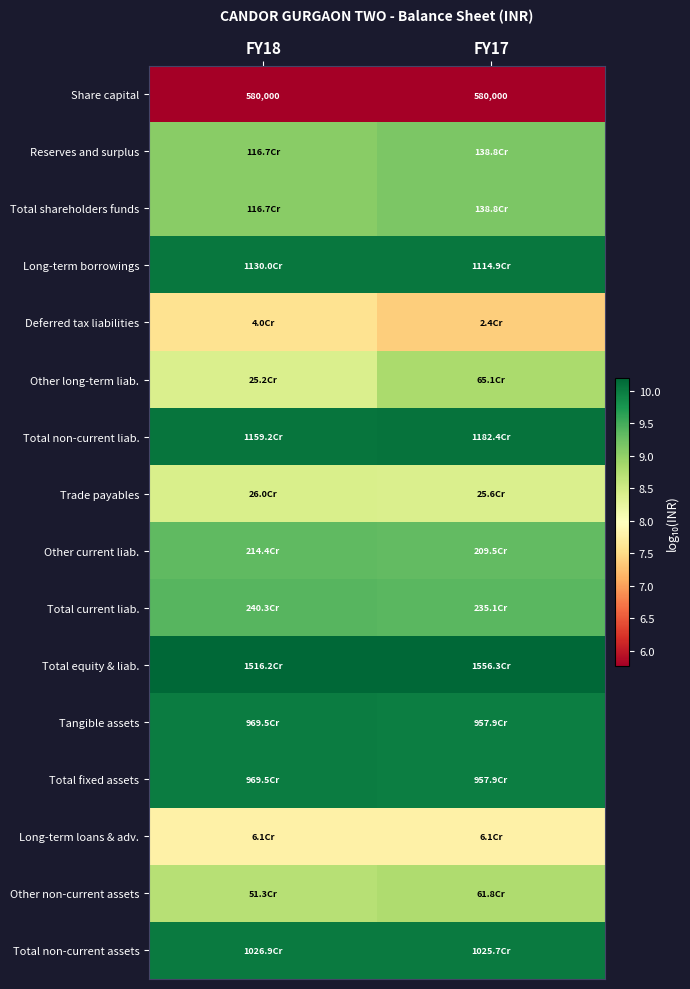

What is the spread (max minus min) of values at FY17?

4.4